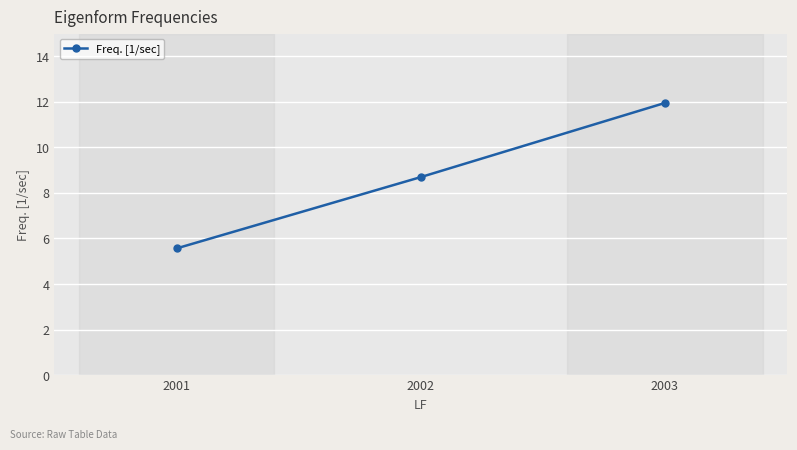

At which category does the chart reach its minimum across all series?

2001